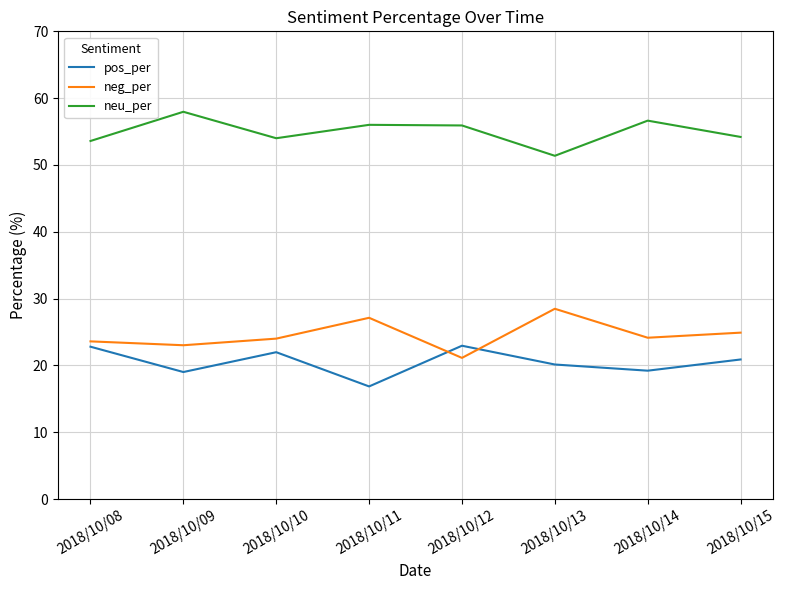

What is the lowest value of the pos_per series?

16.9